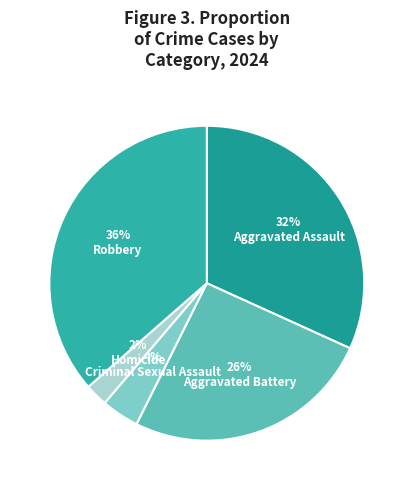

To the nearest percent, what is the difference between the largest and smallest slice percentages?

34%